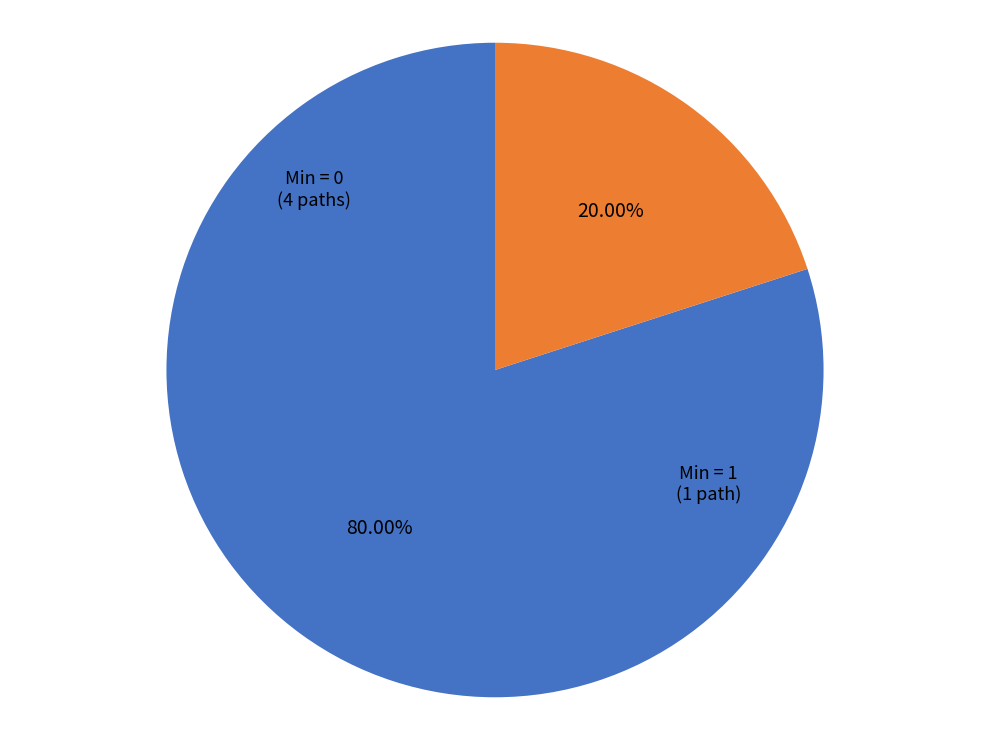

Is there any slice that represents more than half of the pie?

Yes